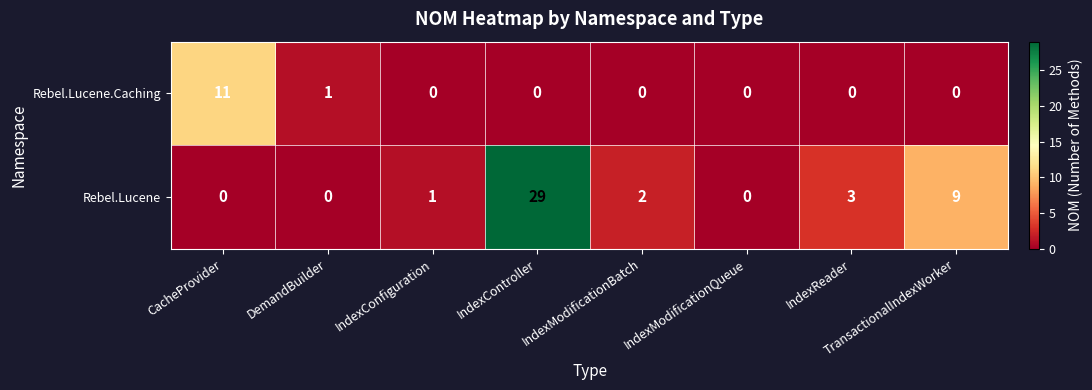

What is the total value across all series at IndexController?

29